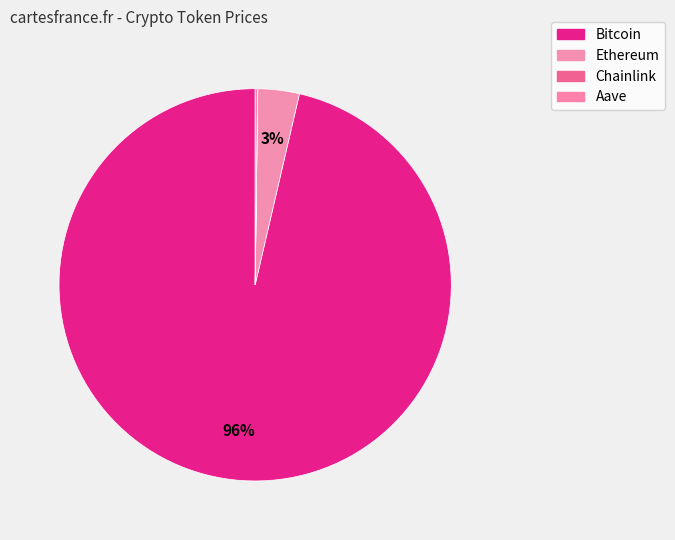

To the nearest percent, what is the difference between the largest and smallest slice percentages?

96%